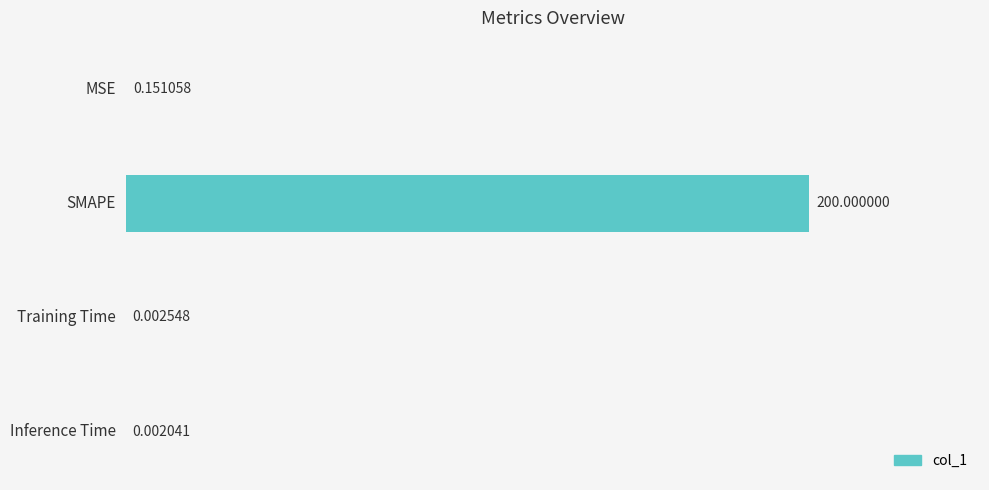

Between MSE and Training Time, which is larger?

MSE